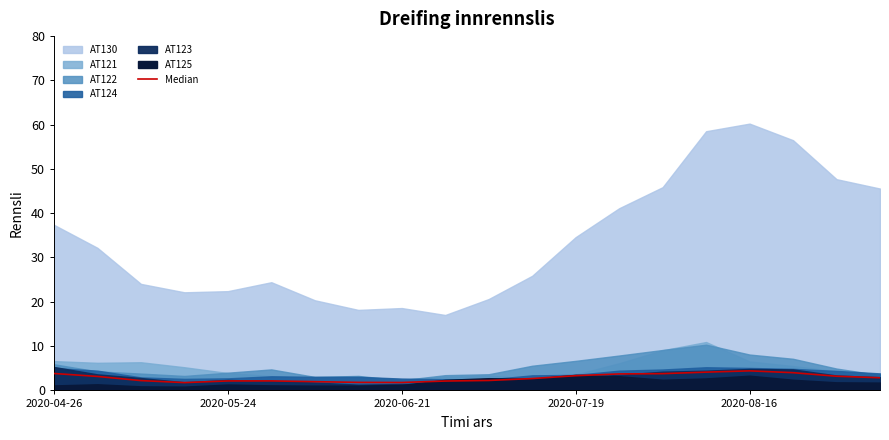

Between 15 and 14, which is larger?

15